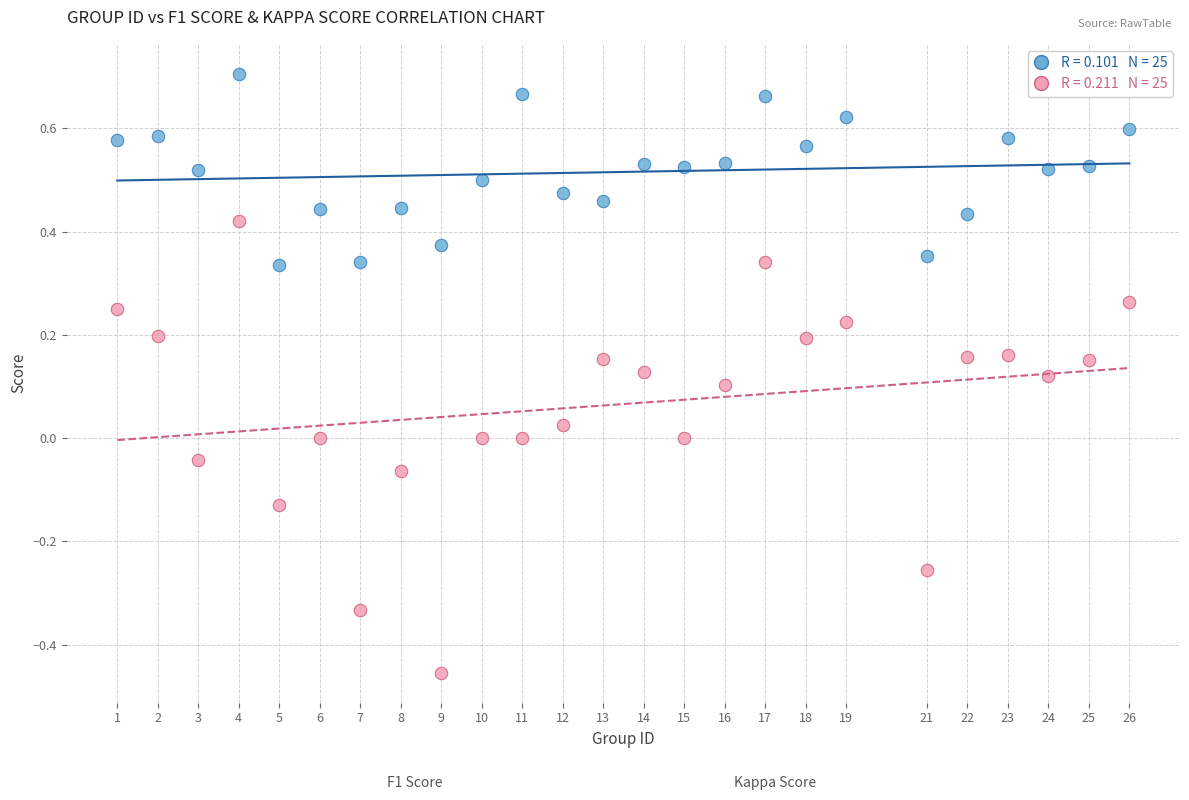

Across all data points, what is the range of X values (max minus min)?

25.0